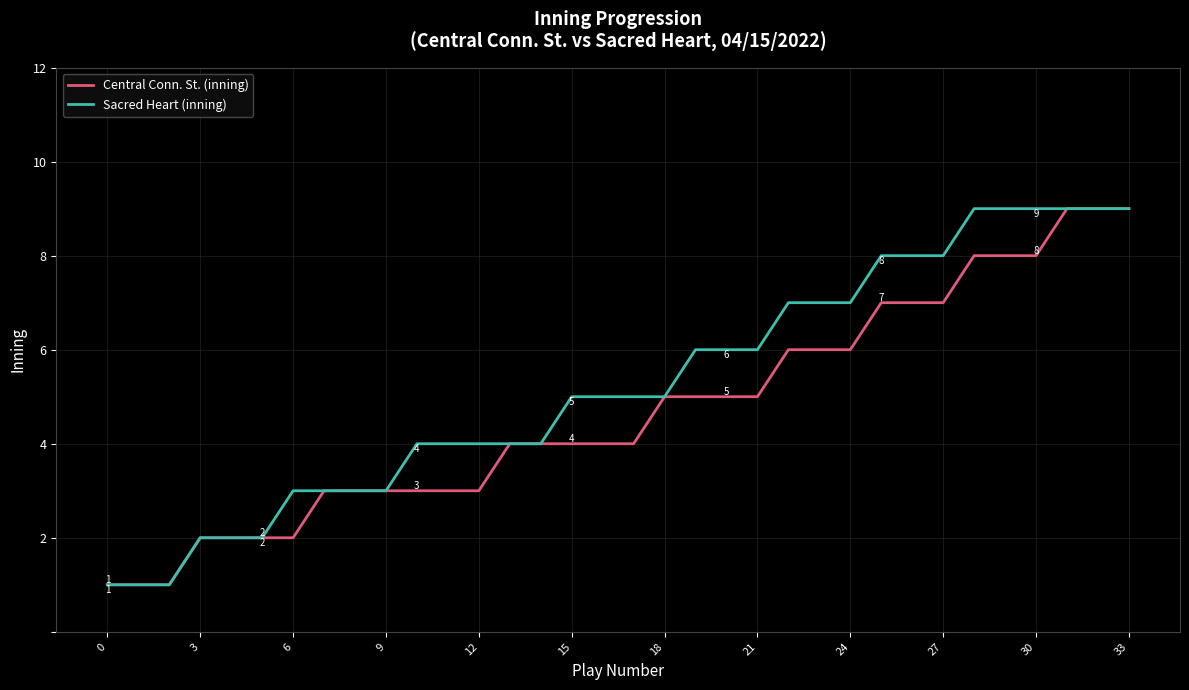

What is the maximum value for Sacred Heart (inning)?

9